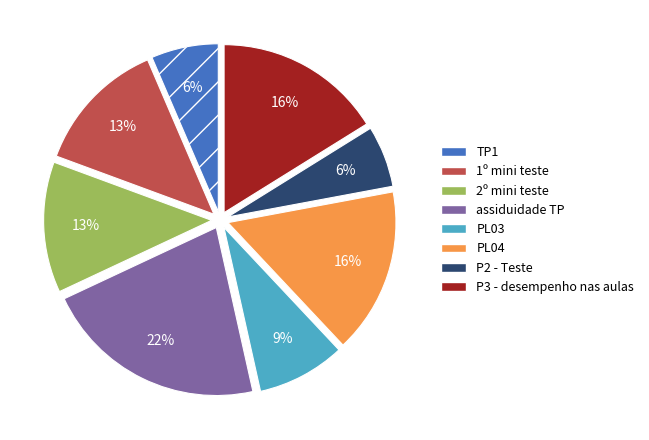

Which has a higher value, P2 - Teste or PL04?

PL04